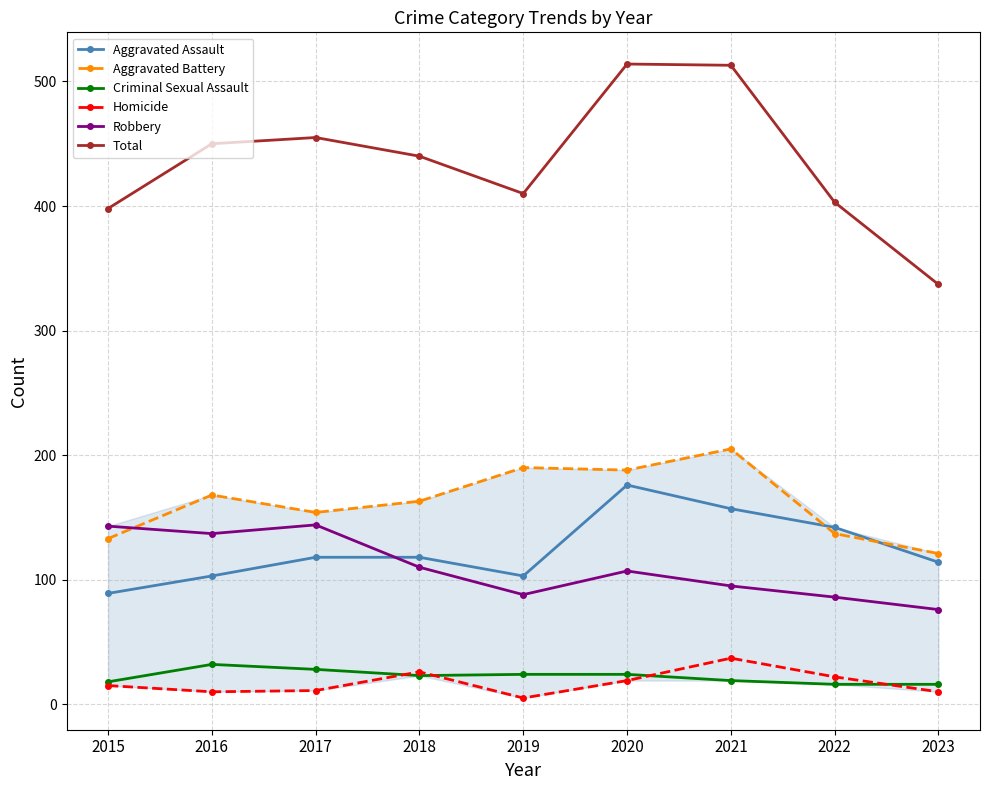

True or false: Aggravated Battery and Homicide intersect in this chart.

False